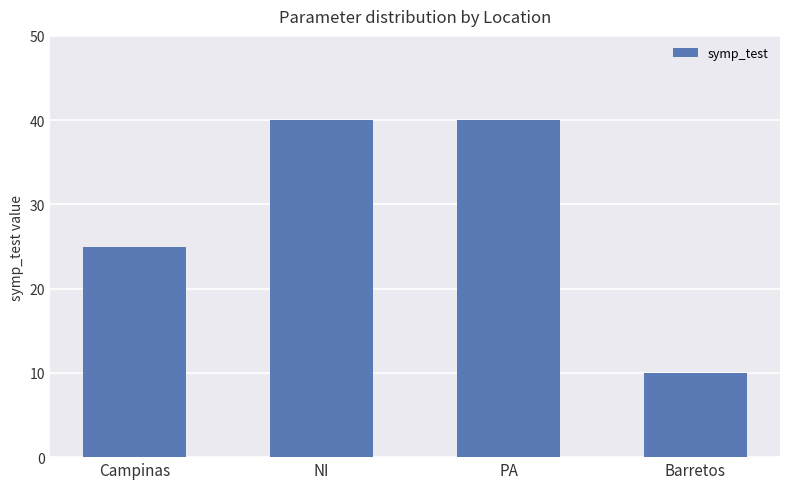

Between Barretos and NI, which is larger?

NI